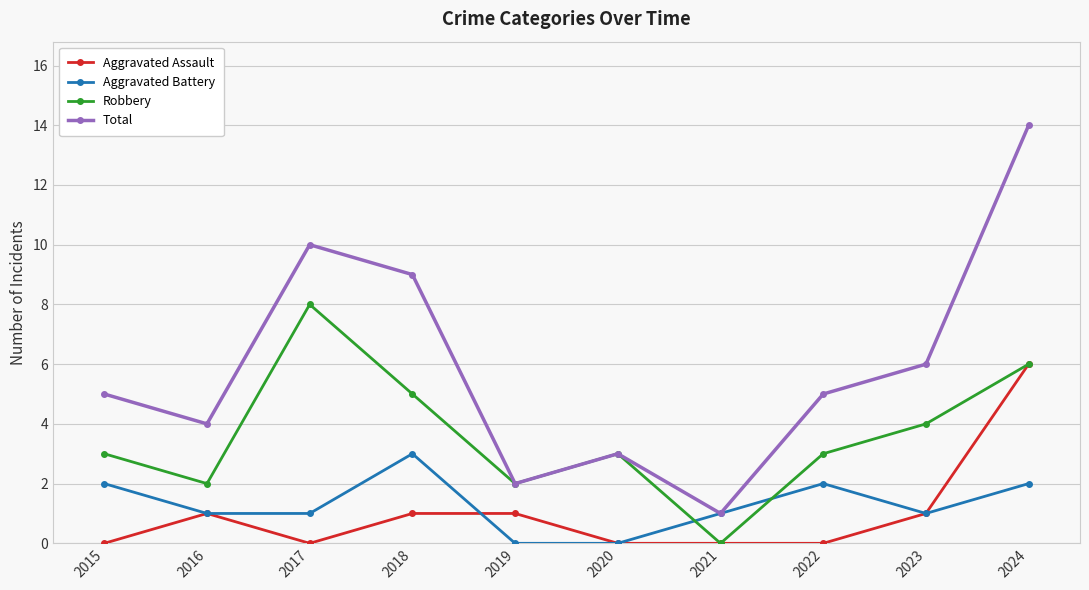

Which series has the largest range (max minus min)?

Total